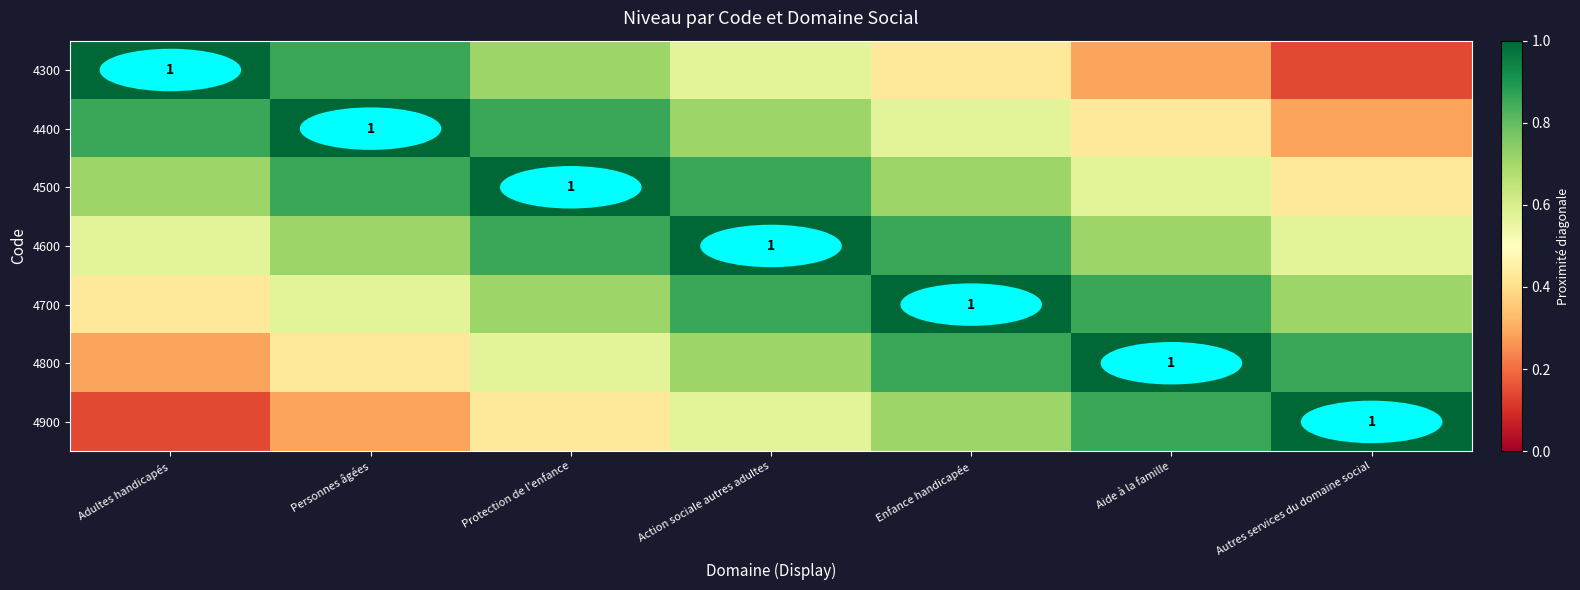

At which category does the chart reach its minimum across all series?

Autres services du domaine social